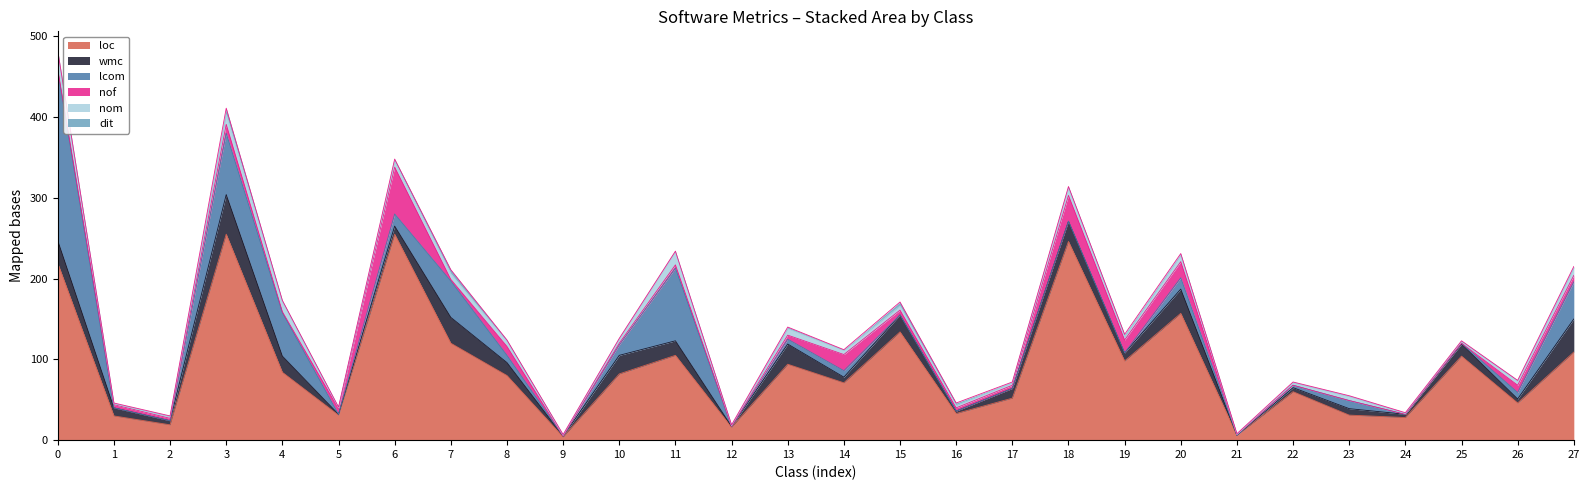

True or false: loc has a value of 78 at ImcCapturer.

False